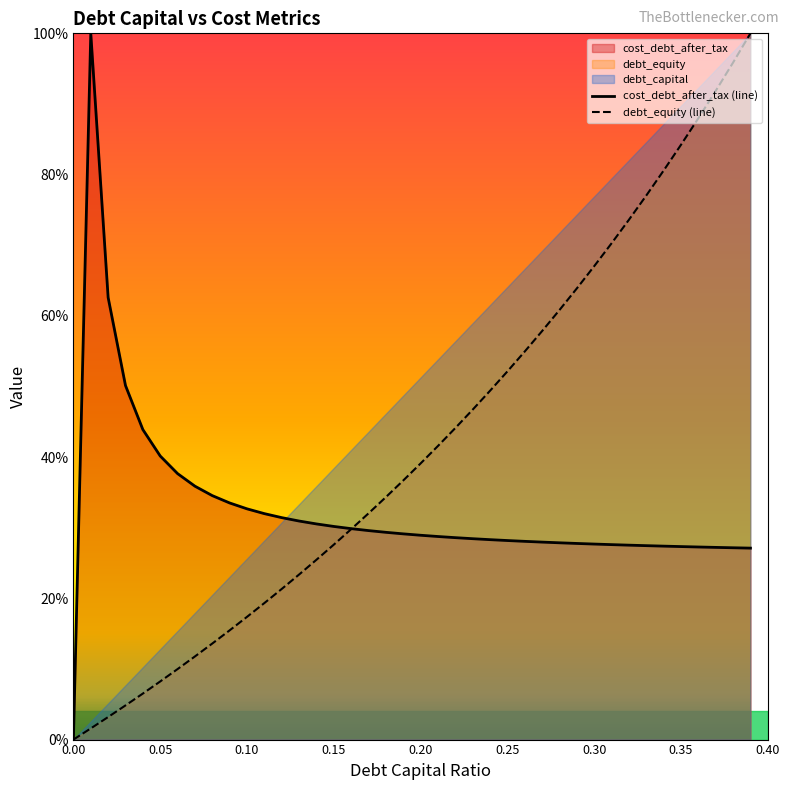

True or false: cost_debt_after_tax and debt_capital intersect in this chart.

True